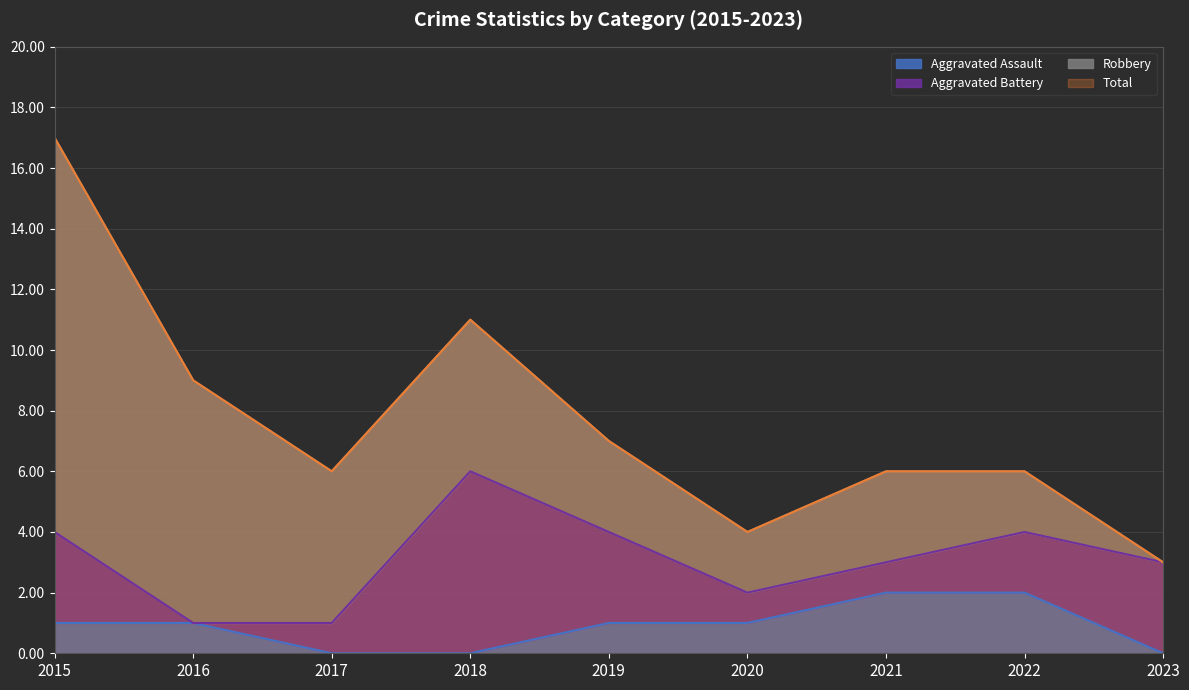

True or false: Aggravated Assault and Total intersect in this chart.

False